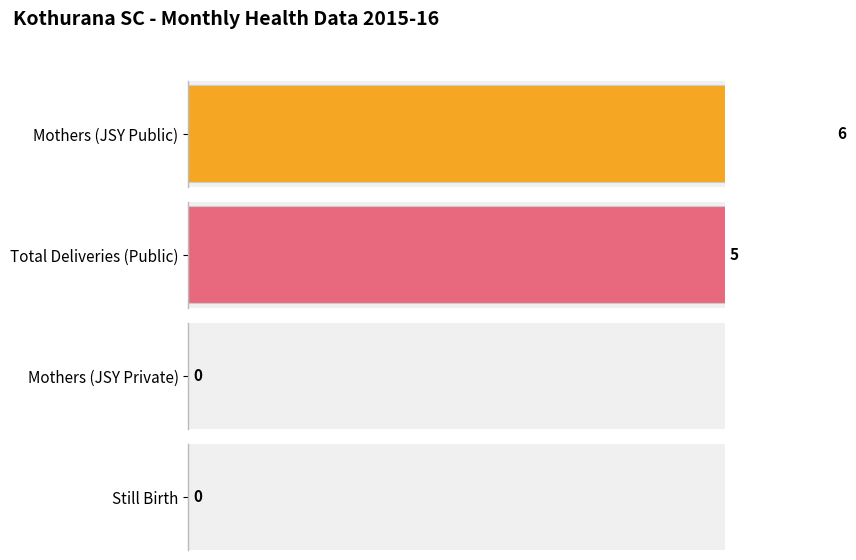

How many bars are there in each group?

4